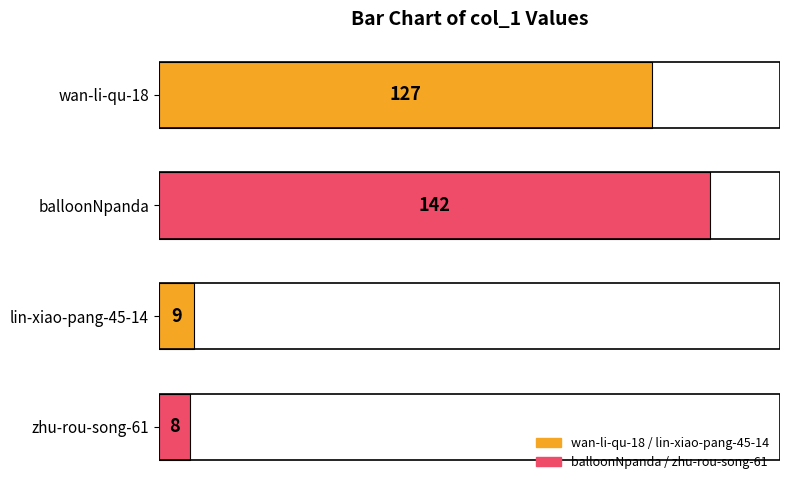

What is the sum of all values?

286